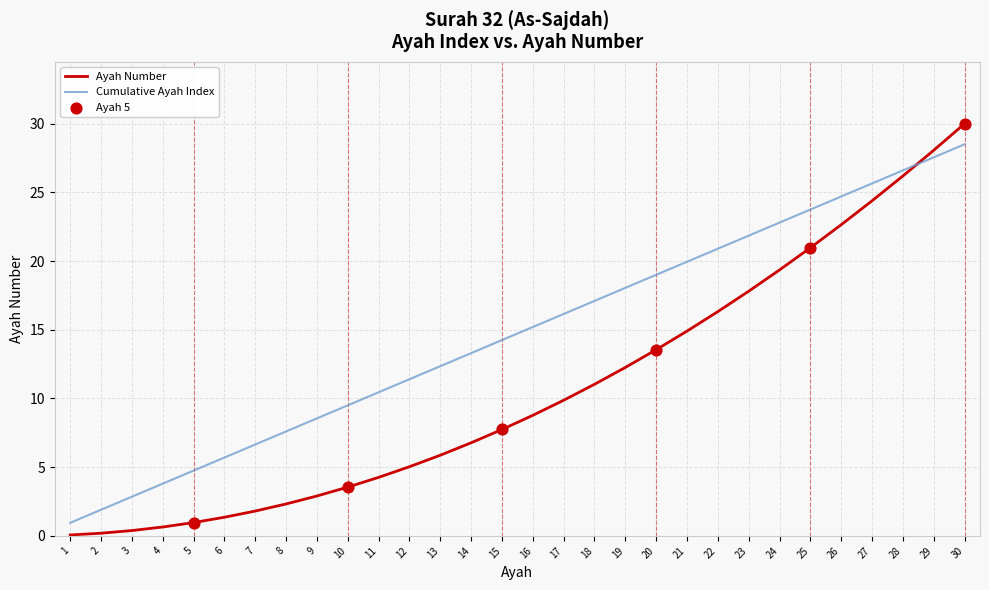

Is it true that Cumulative Ayah Index equals 2.3 at 5?

False